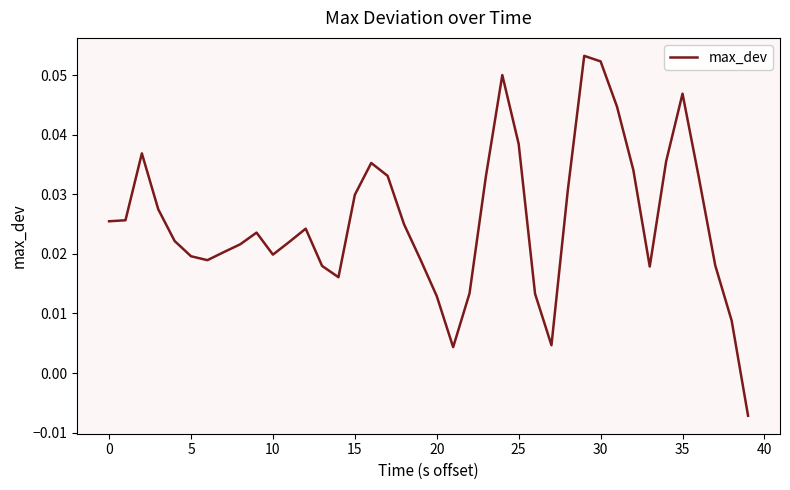

What is the maximum value shown in the chart?

0.1